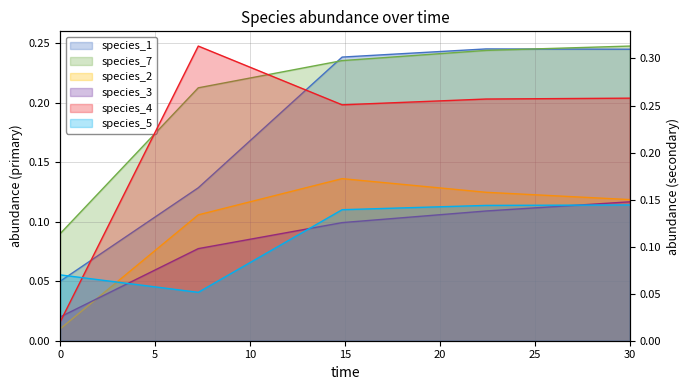

What is the label of the 4th point from the right?

7.272727272727273